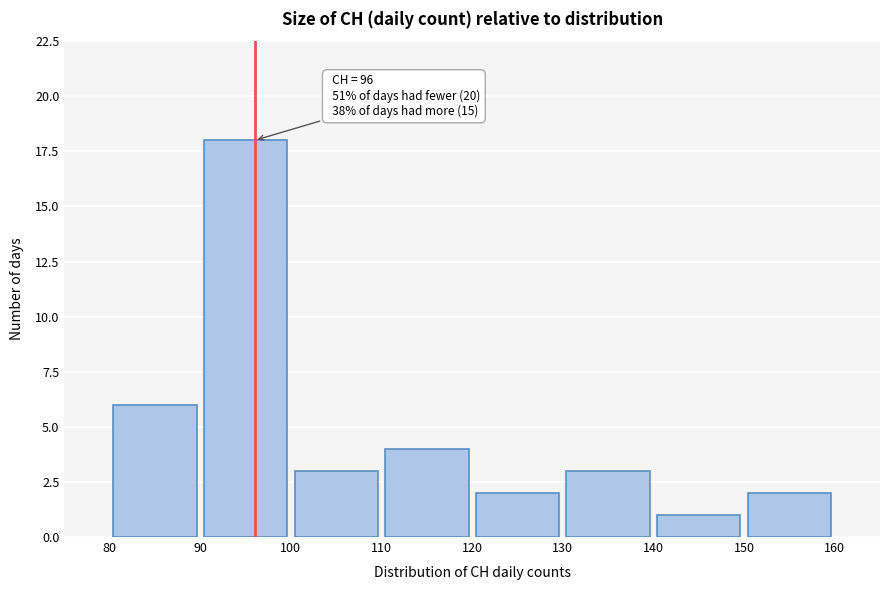

Over which range of the x-axis is the bar tallest?

90 to 100